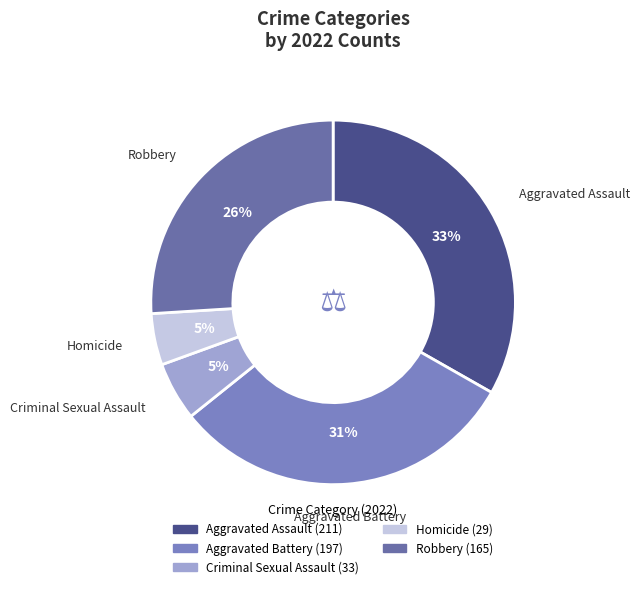

What is the largest slice in the pie chart?

Aggravated Assault